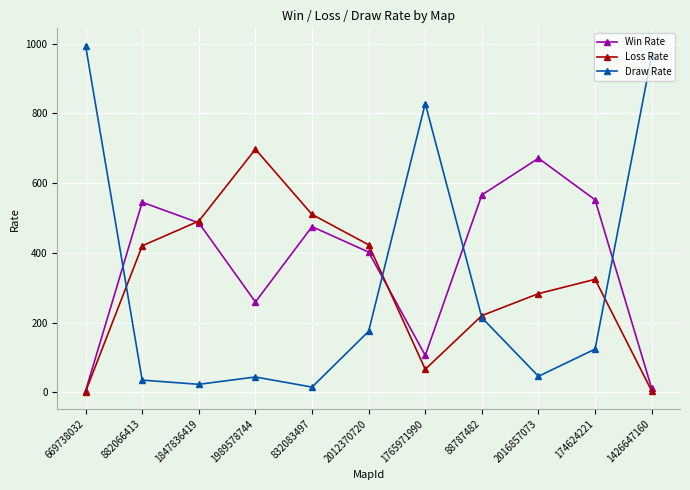

Where do Loss Rate and Draw Rate first cross each other?

669738032 and 882066413